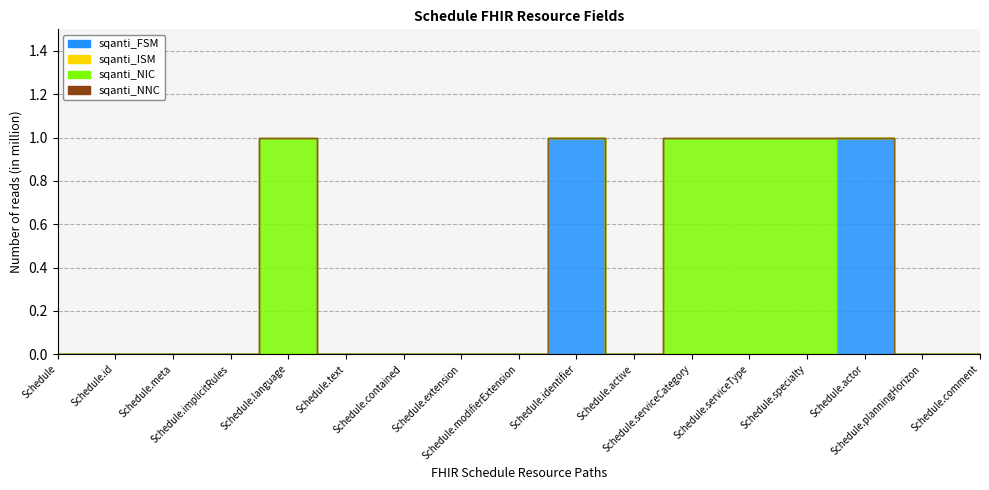

Is the value of sqanti_FSM at Schedule greater than the value of sqanti_NIC at Schedule.comment?

No